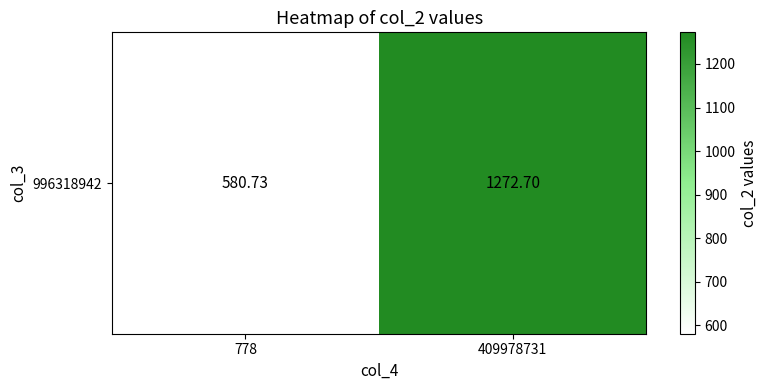

Is it true that the value at 778 is 967.2?

False